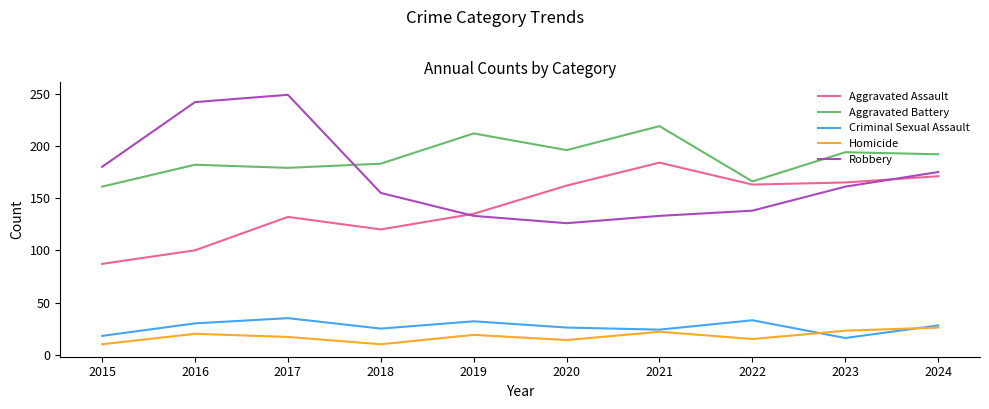

Is the value of Aggravated Battery at 2018 greater than the value of Homicide at 2020?

Yes